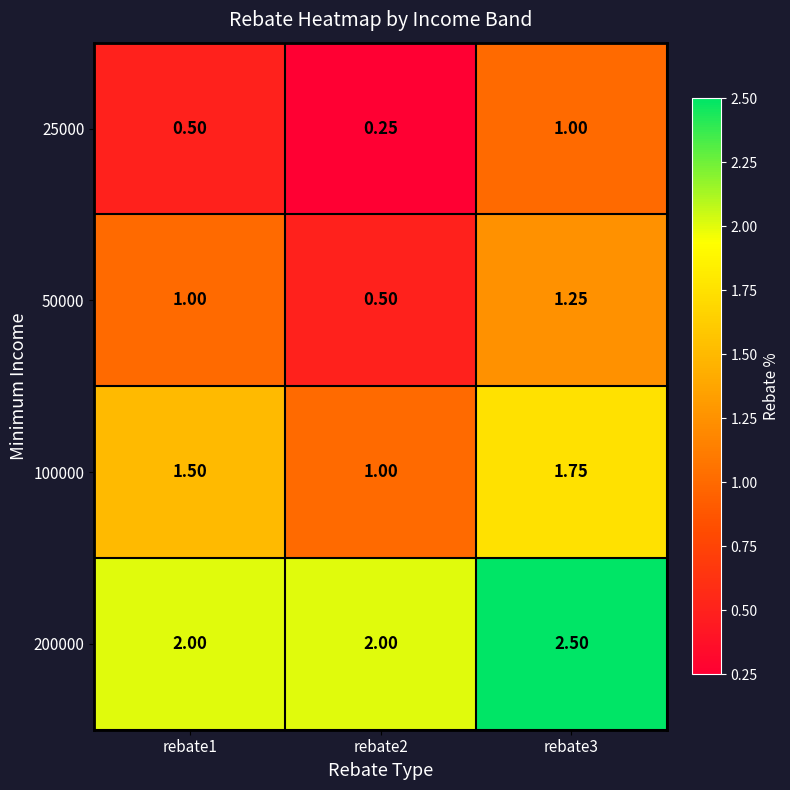

What is the difference between the highest and lowest values at rebate3?

1.5